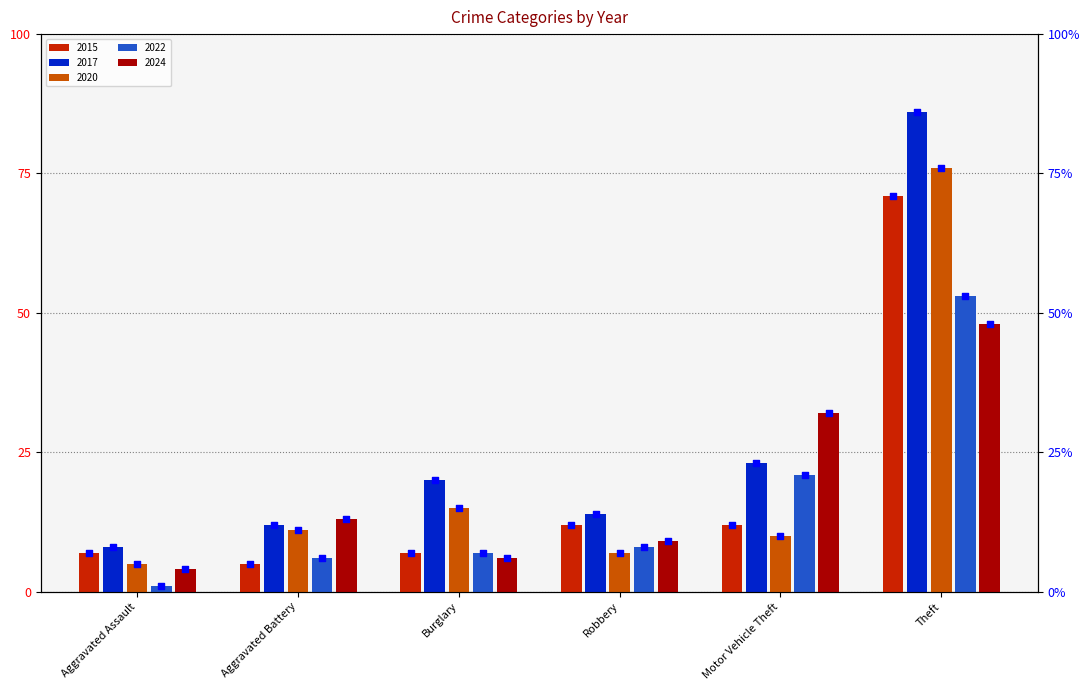

Is the value of 2024 at Burglary greater than the value of 2022 at Burglary?

No